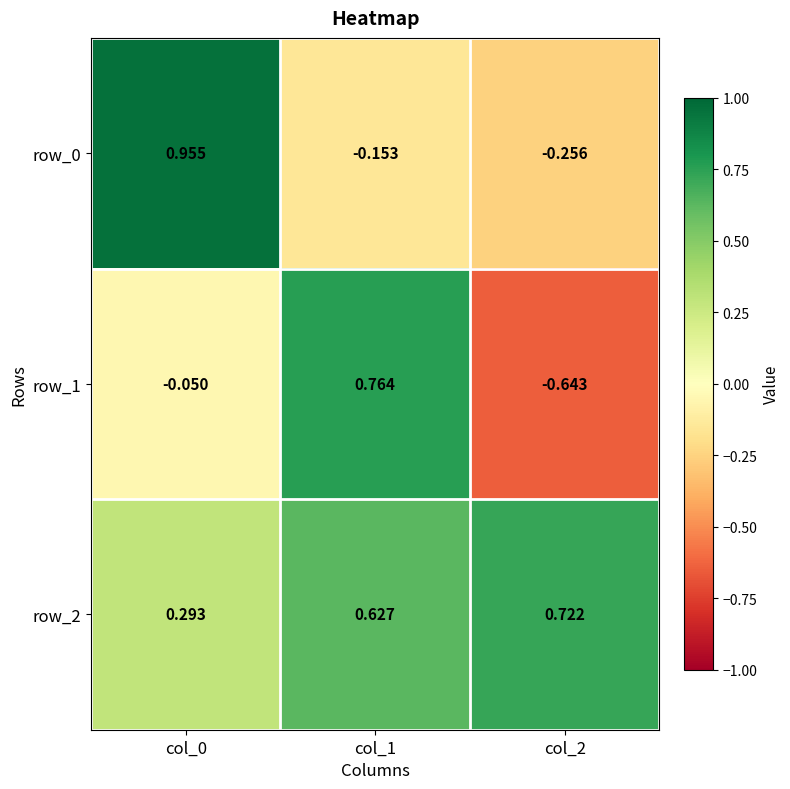

Is the value of row_2 at col_0 greater than the value of row_0 at col_1?

Yes